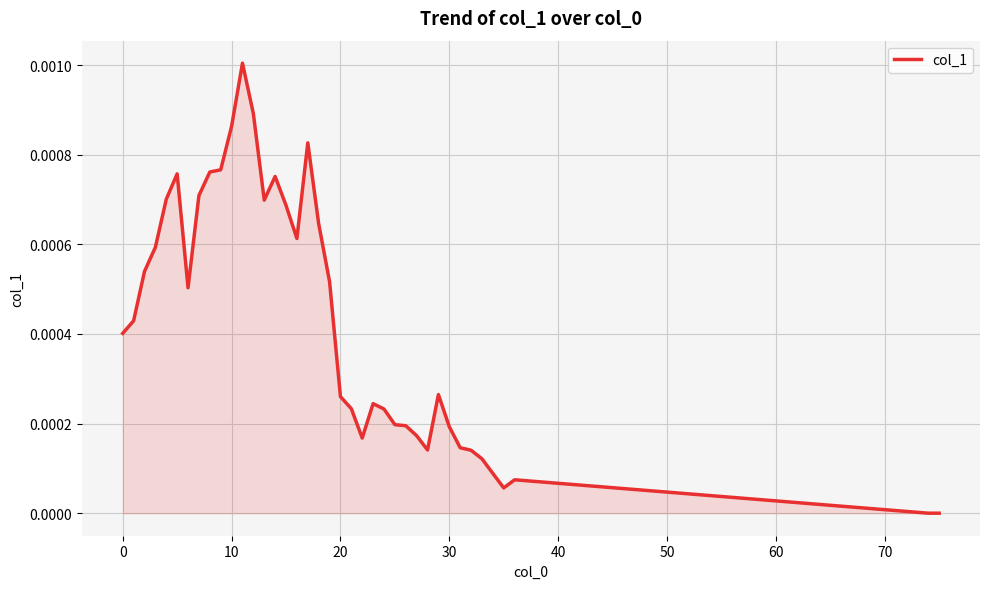

Does the chart display data point markers on the line(s)?

No